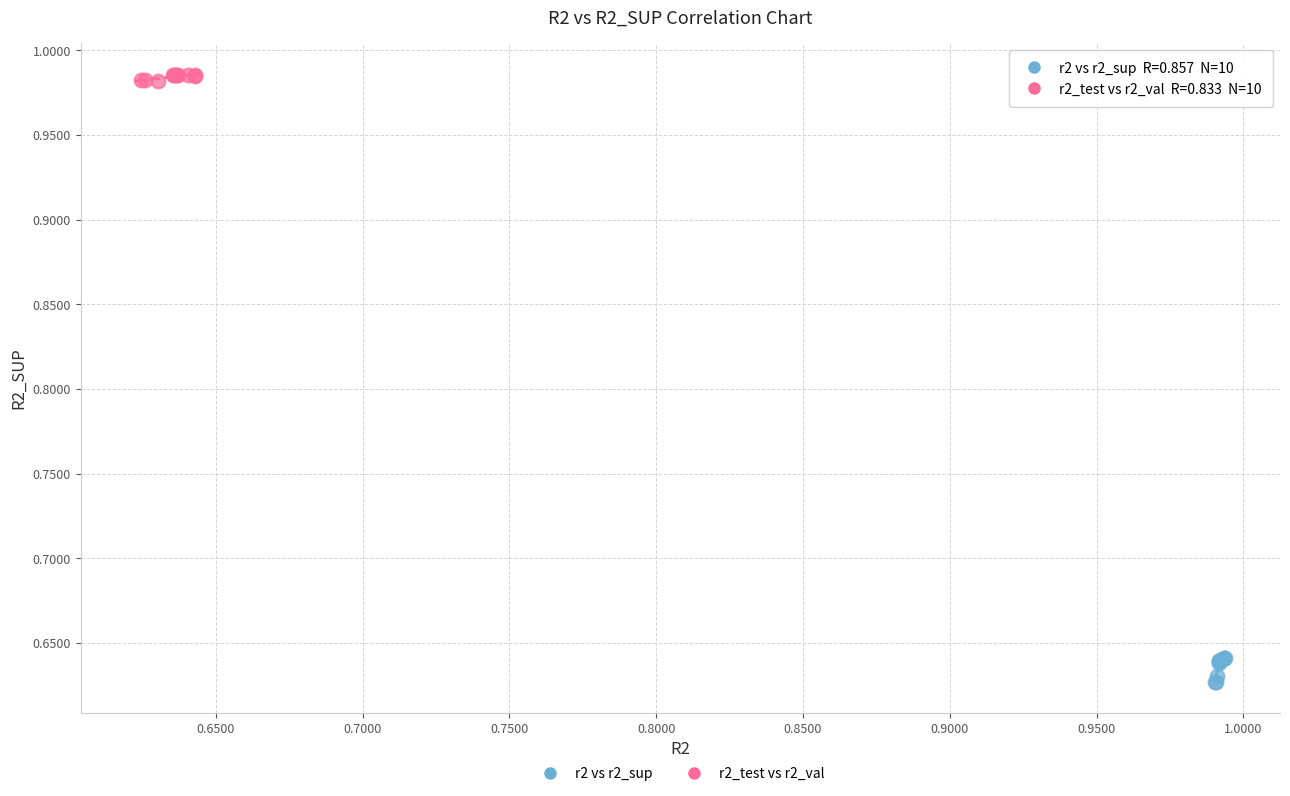

Which series contains the highest Y value?

r2_test vs r2_val